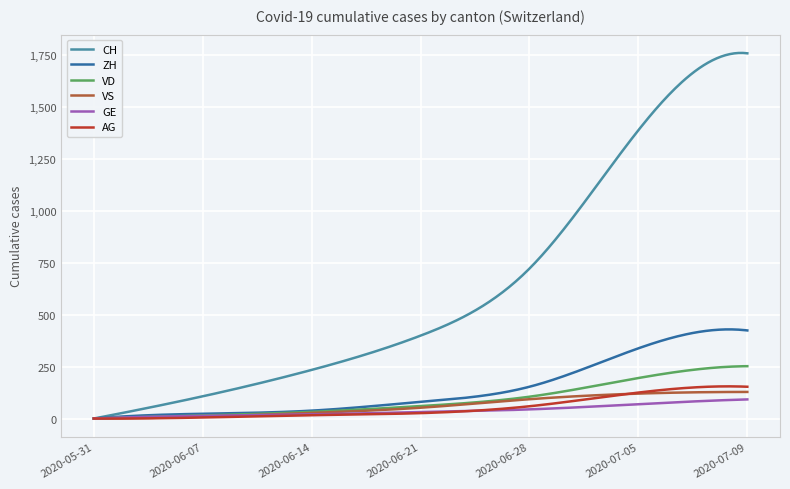

Which series has the largest total across all categories?

CH